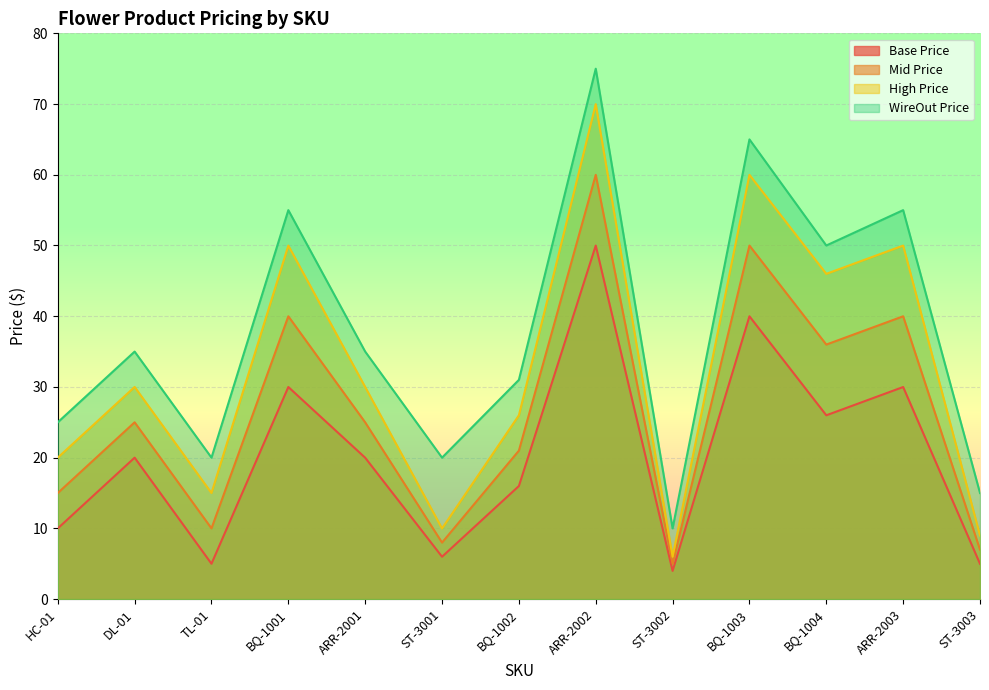

List the labels in order of High Price value, smallest first.

ST-3002, ST-3003, ST-3001, TL-01, HC-01, BQ-1002, ARR-2001, DL-01, BQ-1004, BQ-1001, ARR-2003, BQ-1003, ARR-2002